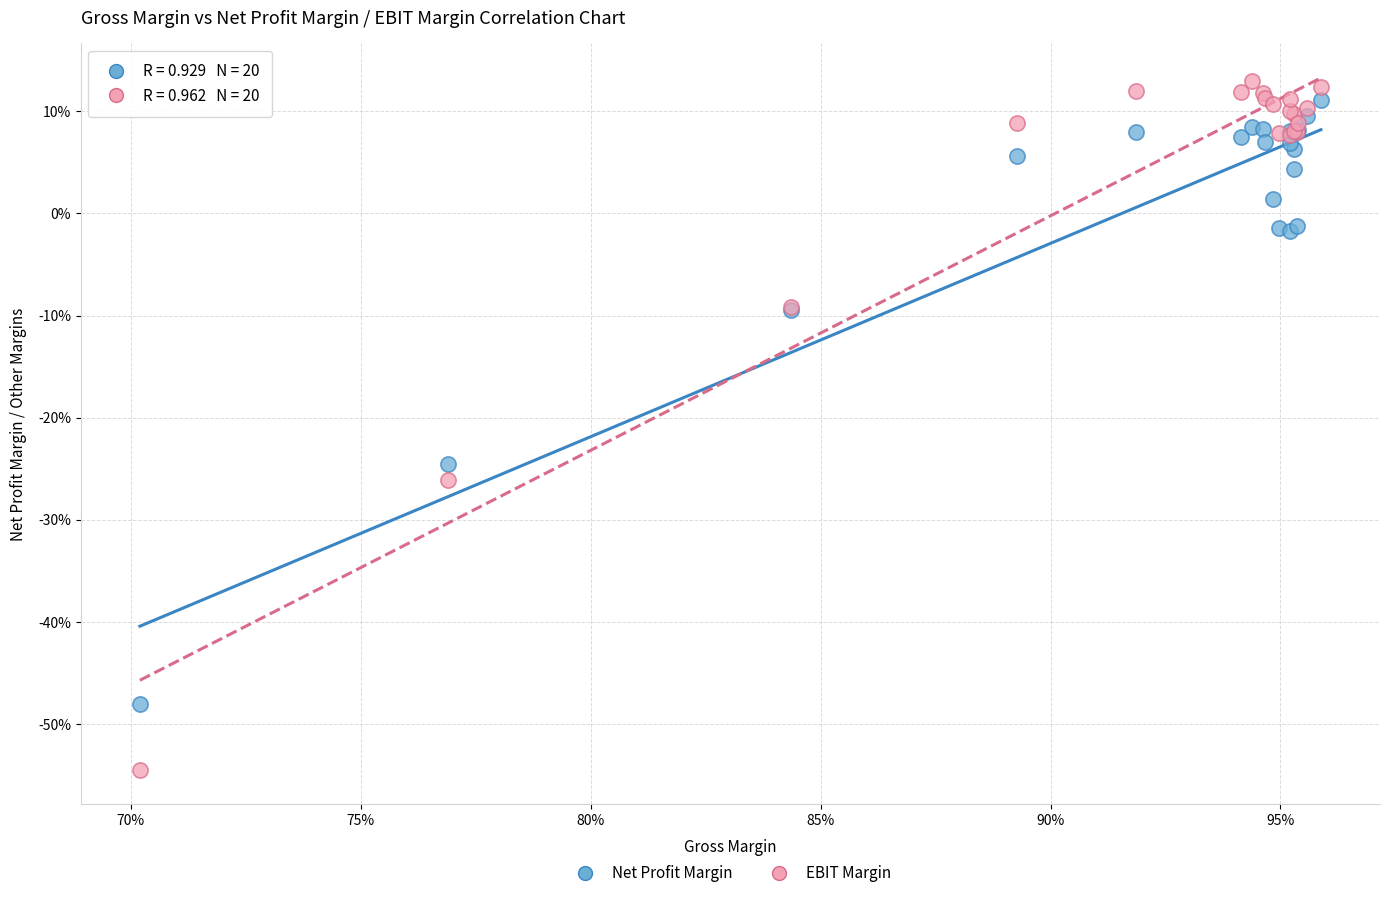

What are all the series names shown in the legend?

Net Profit Margin, EBIT Margin